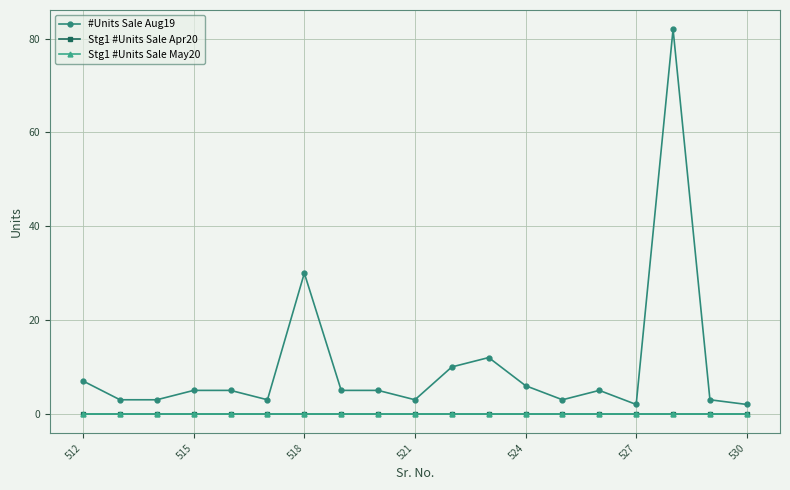

At which label does #Units Sale Aug19 first exceed 5?

512